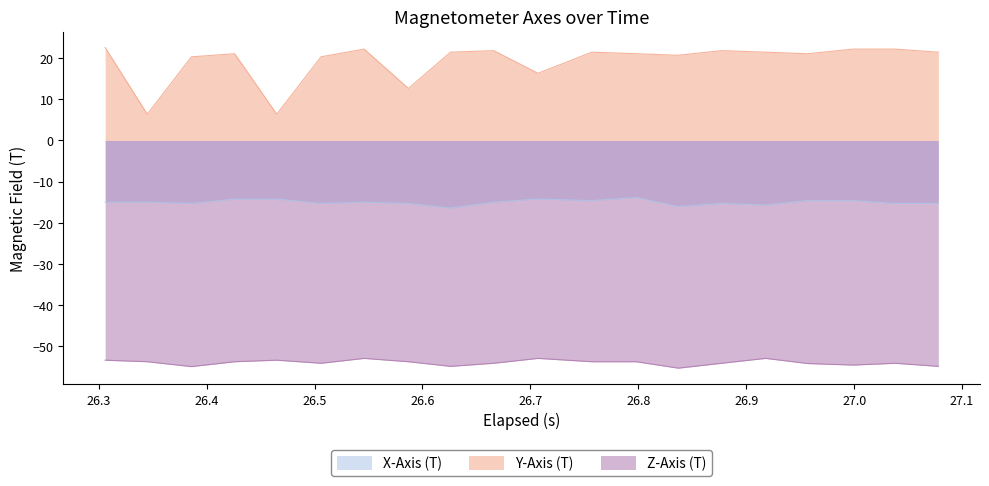

What are all the series names shown in the legend?

X-Axis (T), Y-Axis (T), Z-Axis (T)